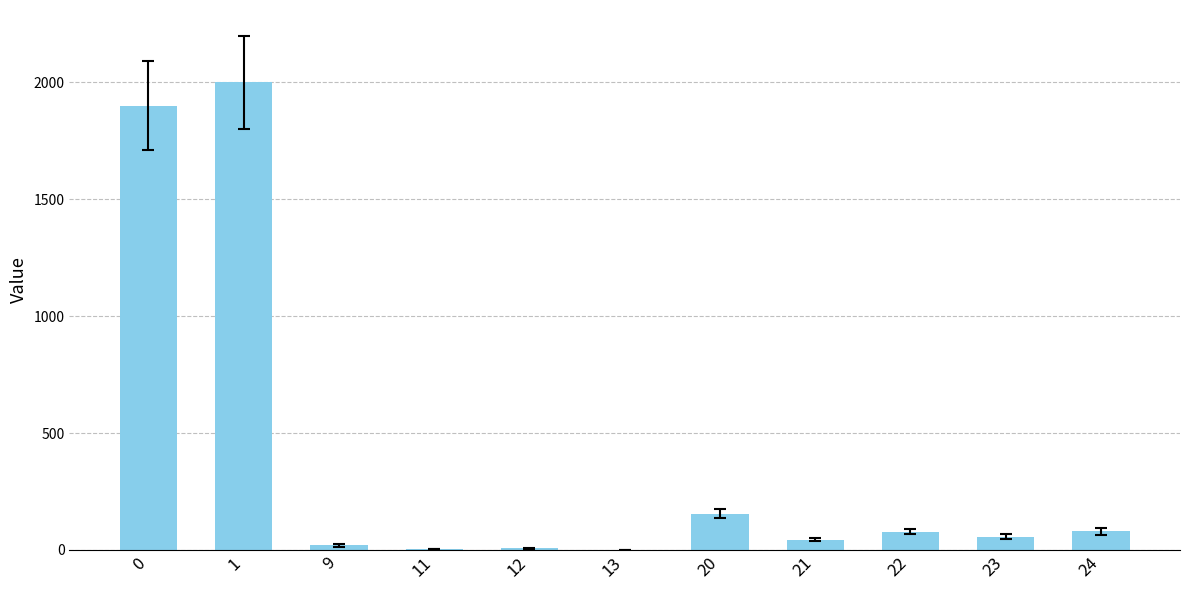

What is the greatest value displayed?

2000